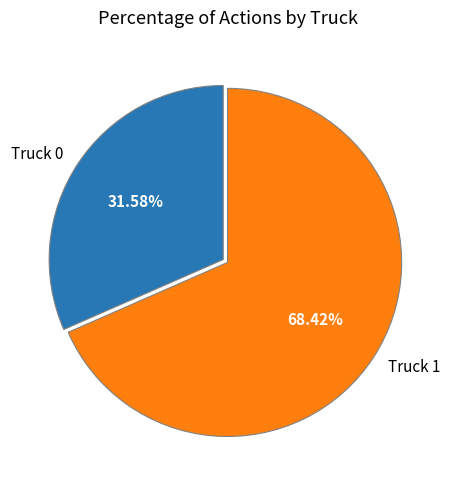

True or false: Truck 1 accounts for 68% of the total.

True